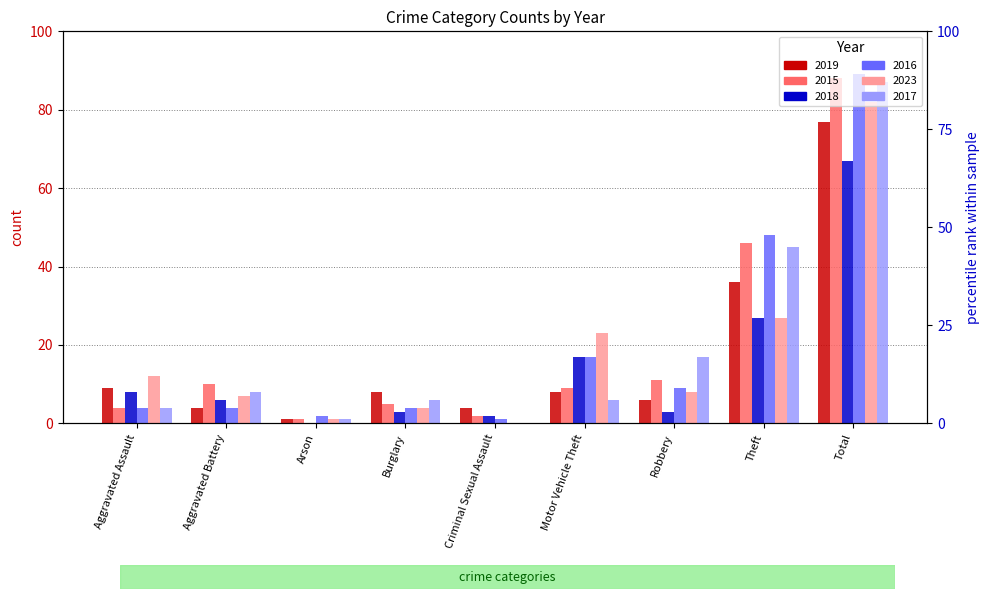

Which category has the lowest value in the 2019 series?

Arson